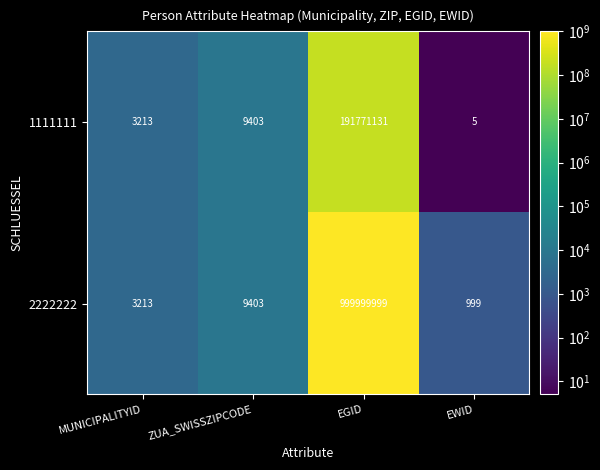

What is the greatest value displayed?

999999999